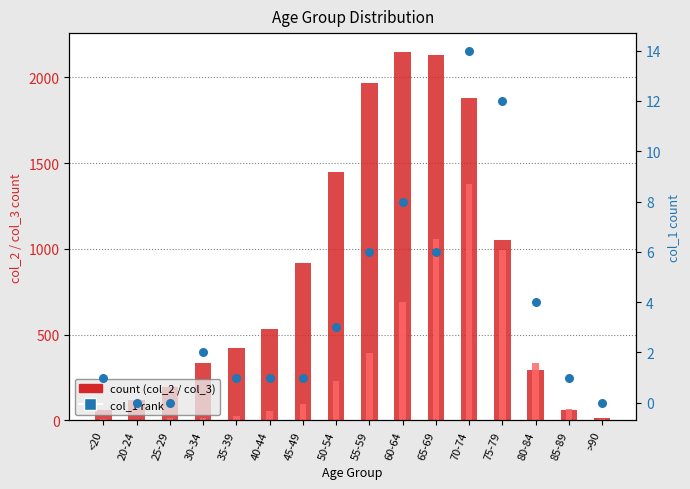

Which series has the largest Y range (max minus min)?

col_2 count